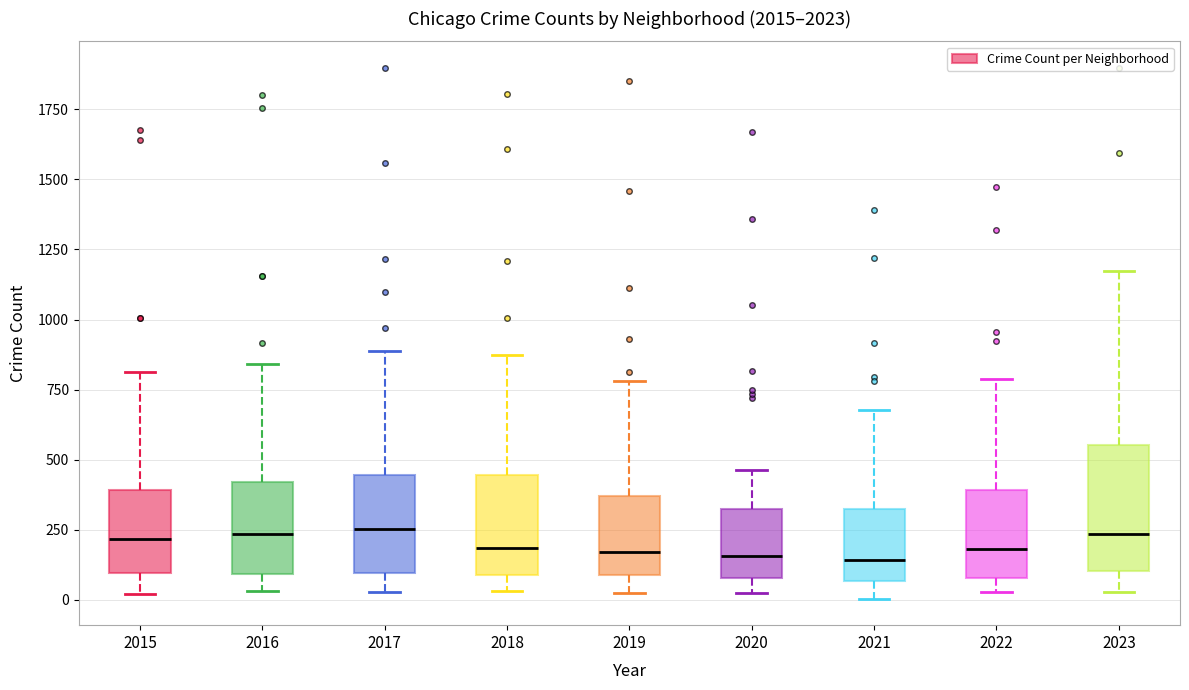

Reading left to right, read every box against the y-axis: the position of its median line, the range the box covers, and the ends of its whiskers. The values are not printed on the chart, so give them approximately, as read against the axis.

2015: median 200, box 100 to 400, whiskers 0 to 800
2016: median 250, box 100 to 400, whiskers 50 to 850
2017: median 250, box 100 to 450, whiskers 50 to 900
2018: median 200, box 100 to 450, whiskers 50 to 850
2019: median 150, box 100 to 350, whiskers 0 to 800
2020: median 150, box 100 to 300, whiskers 0 to 450
2021: median 150, box 50 to 300, whiskers 0 to 700
2022: median 200, box 100 to 400, whiskers 50 to 800
2023: median 250, box 100 to 550, whiskers 50 to 1150